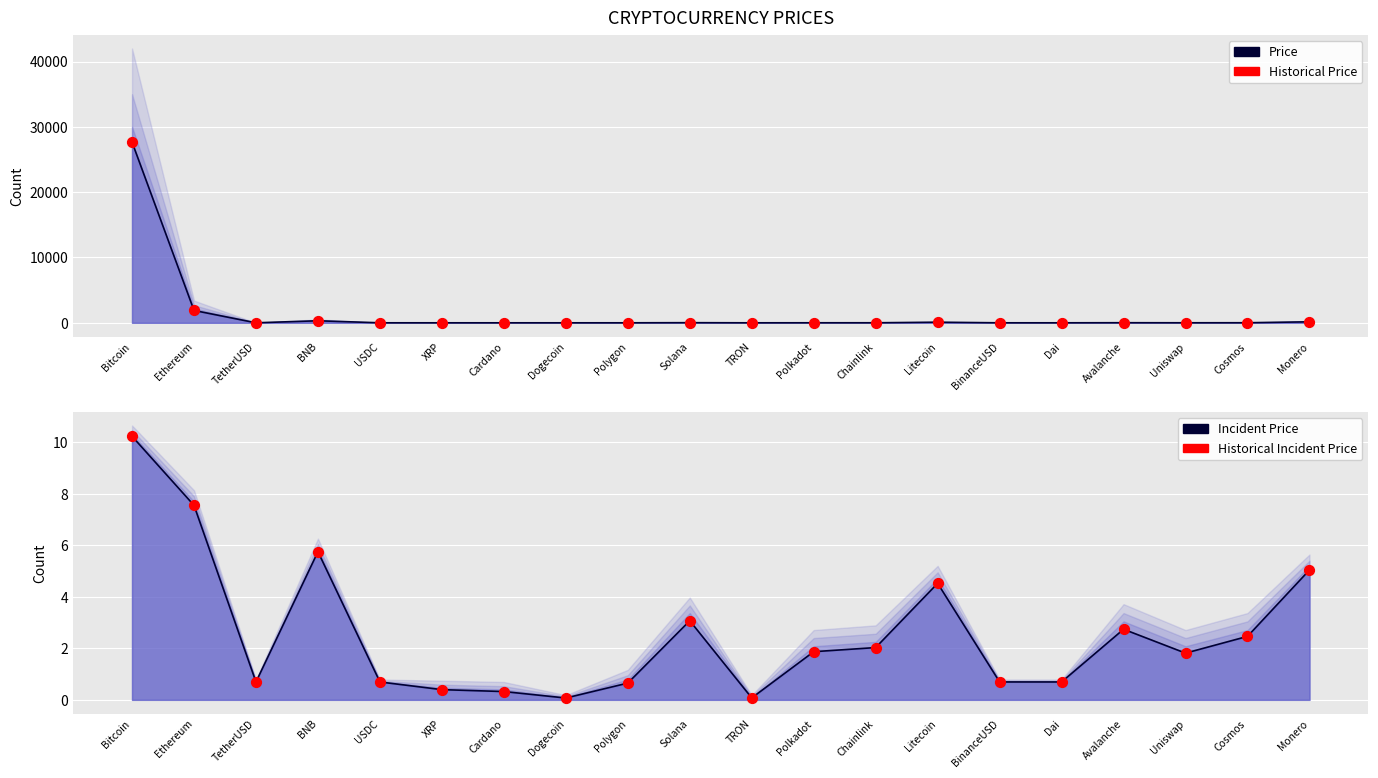

Which series has the widest spread of Y values?

Price